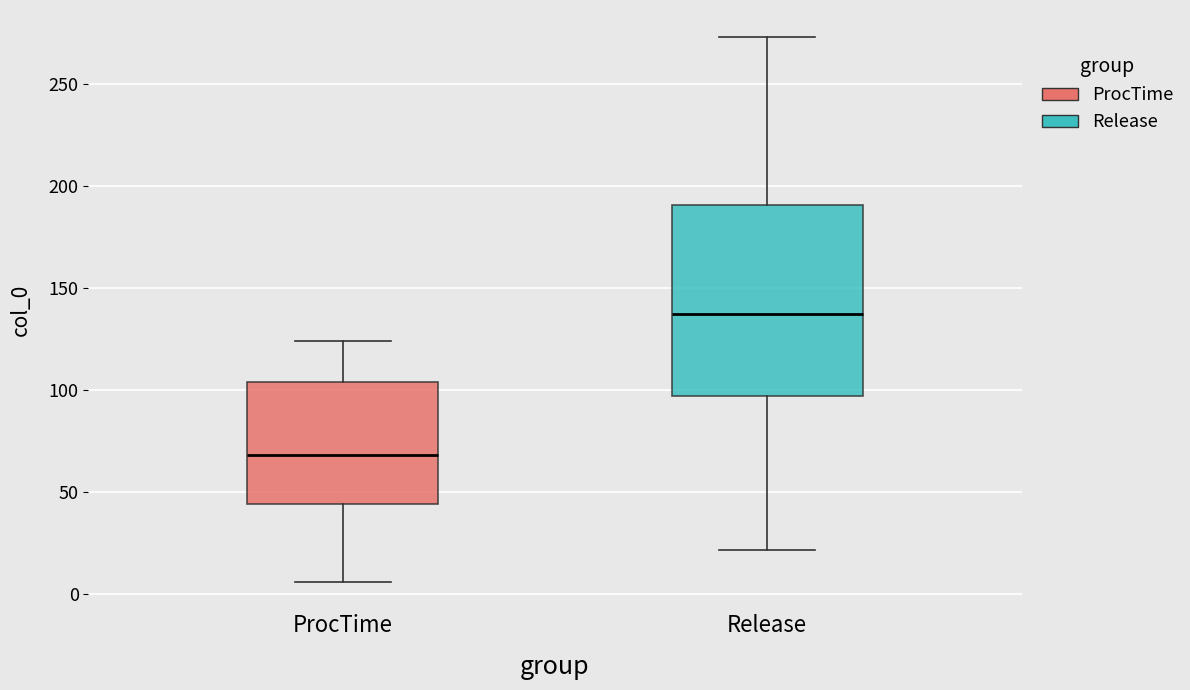

Reading left to right, read every box against the y-axis: the position of its median line, the range the box covers, and the ends of its whiskers. The values are not printed on the chart, so give them approximately, as read against the axis.

ProcTime: median 70, box 45 to 105, whiskers 5 to 125
Release: median 140, box 95 to 190, whiskers 20 to 275